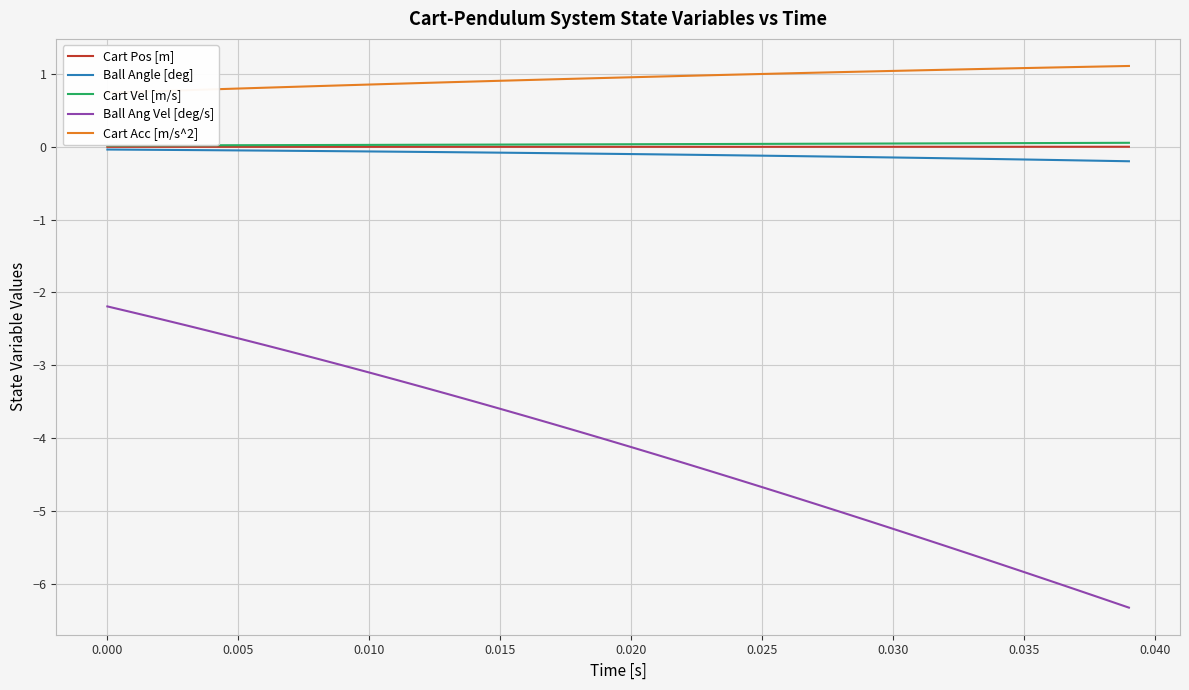

How many data points does each series have?

40